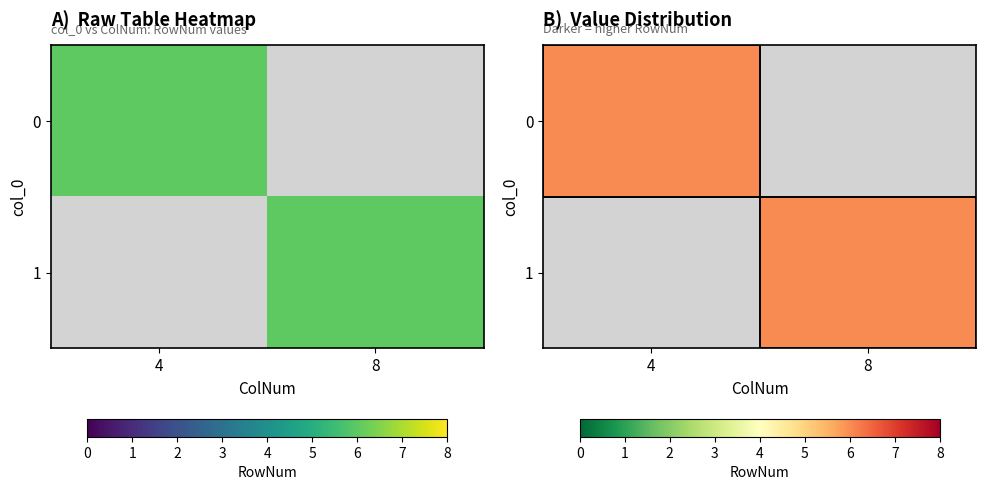

True or false: row_0 has a value of 2 at ColNum.

False